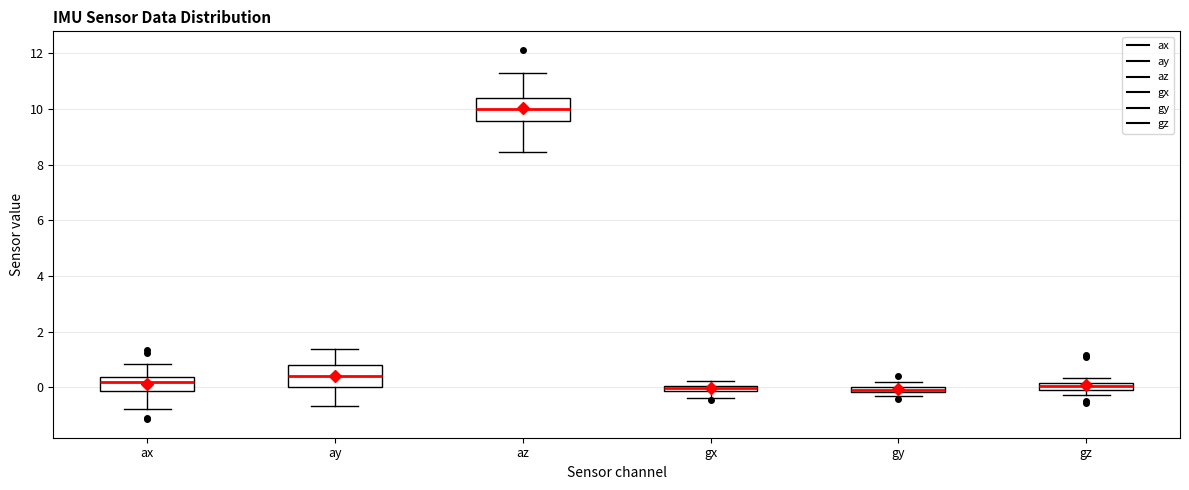

Where does the upper whisker of the box for ax end on the y-axis? The values are not printed on the chart, so give them approximately, as read against the axis.

0.8